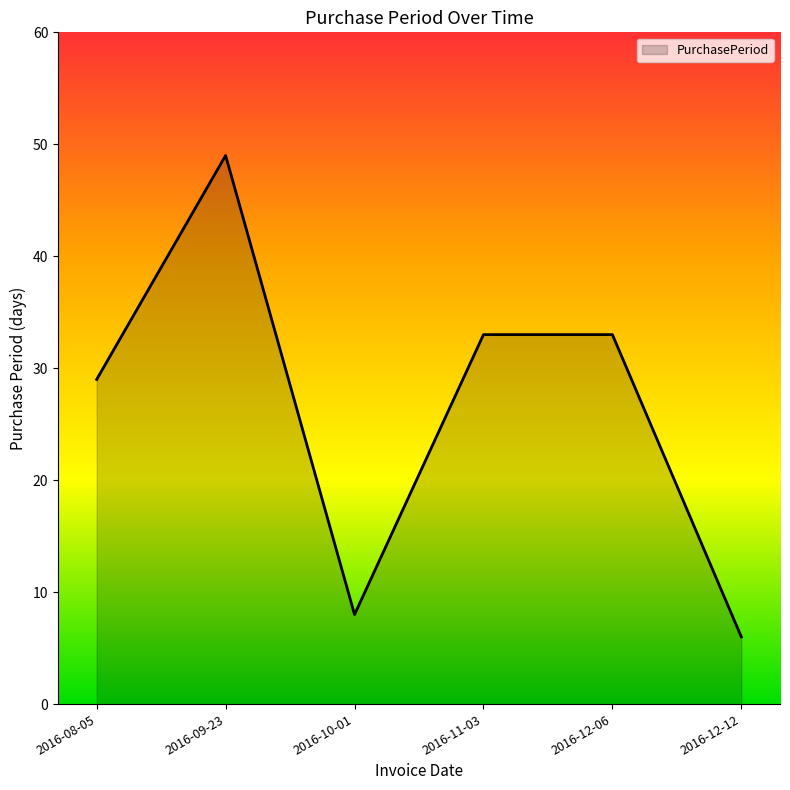

What is the maximum value shown in the chart?

49